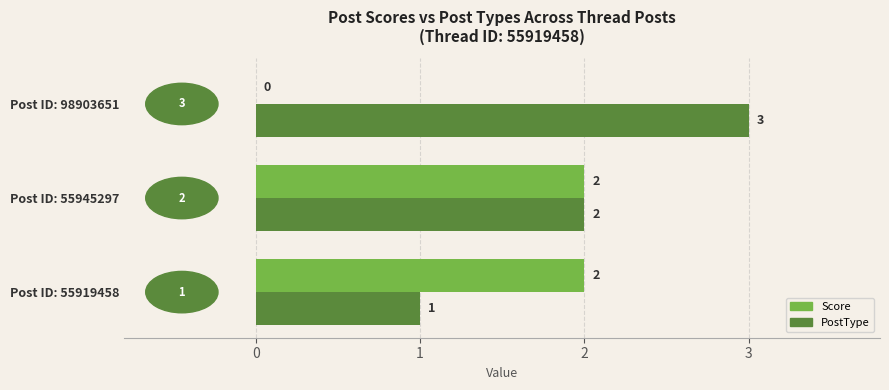

What are all the series names shown in the legend?

Score, PostType